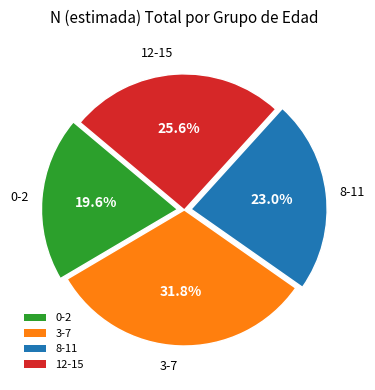

Rank the categories by value from lowest to highest.

0-2, 8-11, 12-15, 3-7